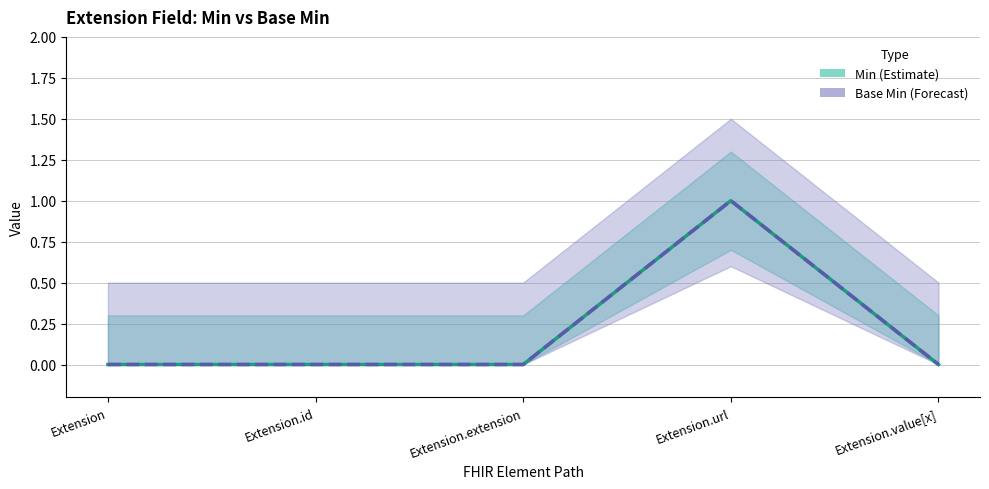

Count the Base Min values in the range 0 to 1.

5